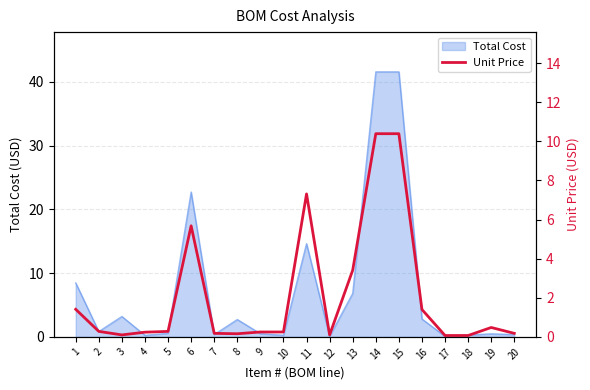

True or false: Total Cost has a value of 0.5 at 19.

True